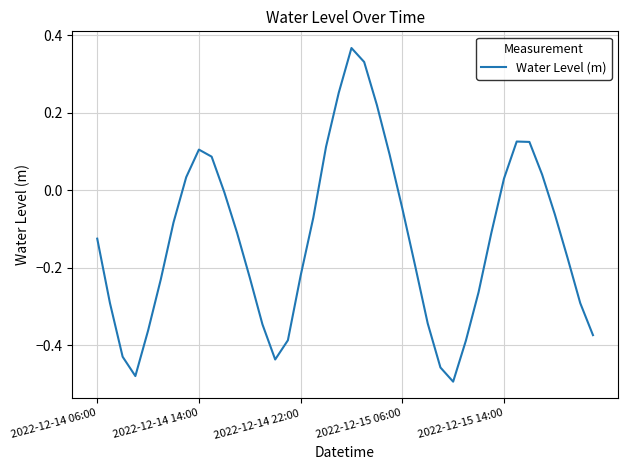

What is the difference between the maximum and minimum values?

0.9